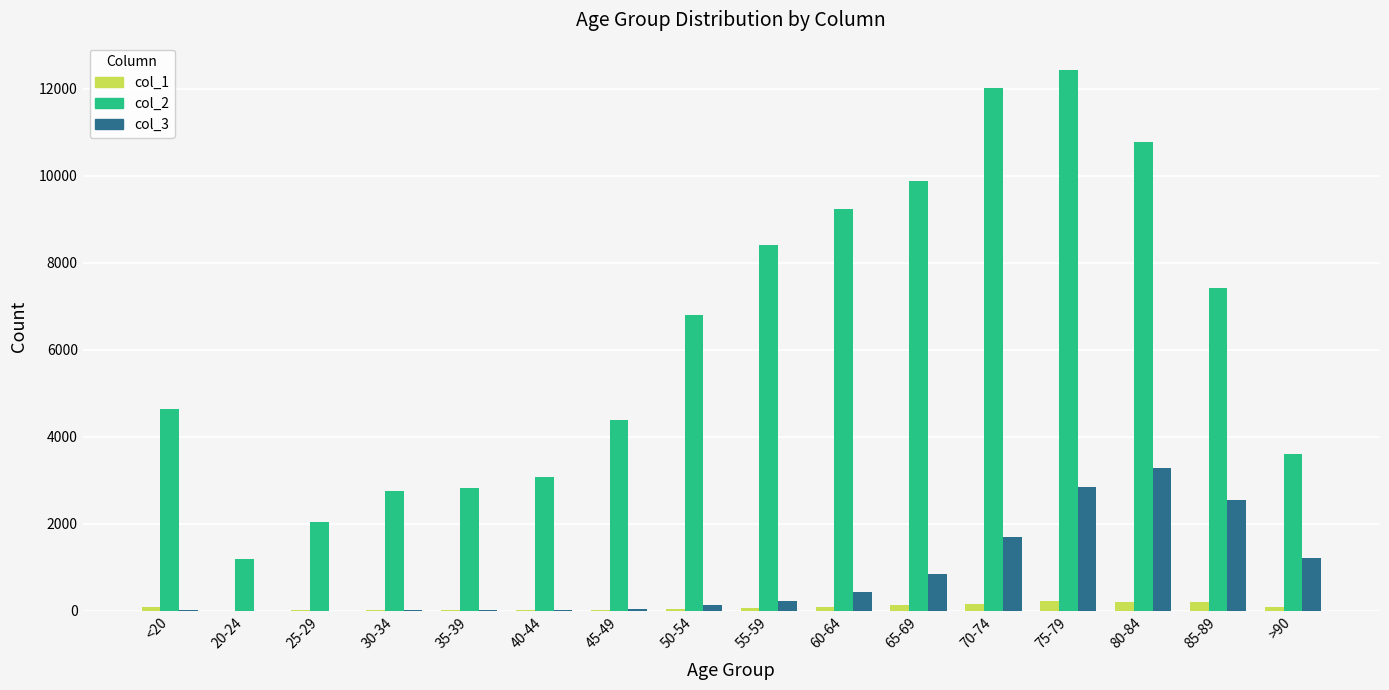

At which category does the chart reach its peak across all series?

75-79